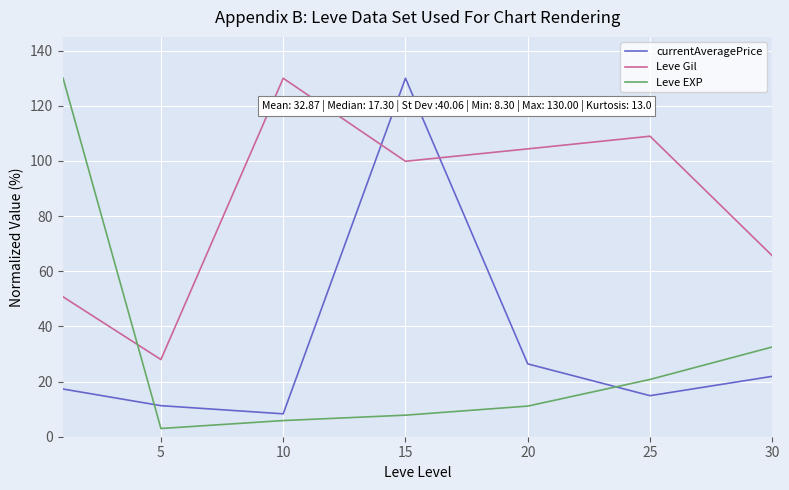

How many times do Leve Gil and currentAveragePrice cross each other?

2